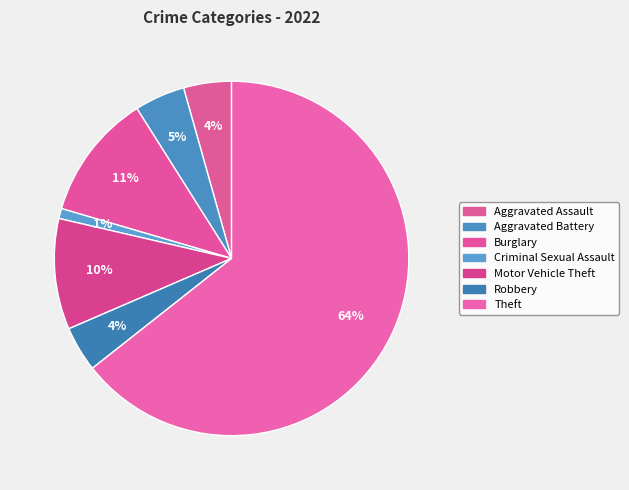

Does Theft represent more than half of the total?

Yes